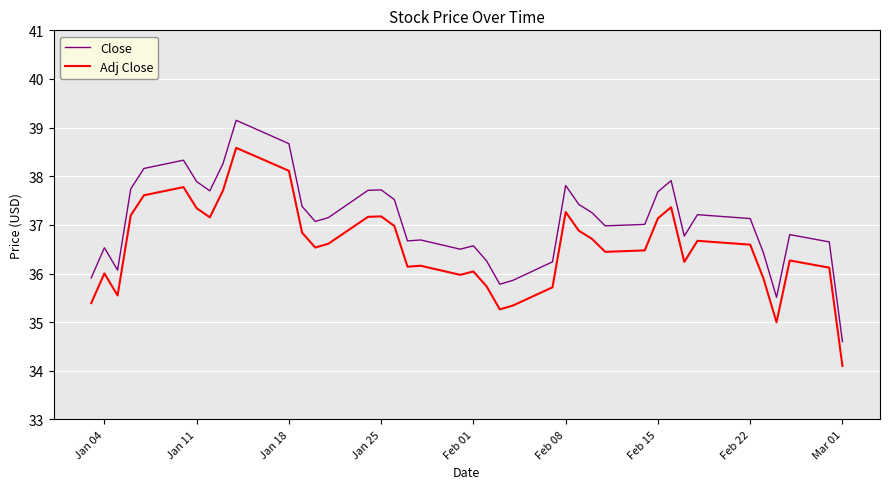

Rank the series by their average value, from lowest to highest.

Adj Close, Close